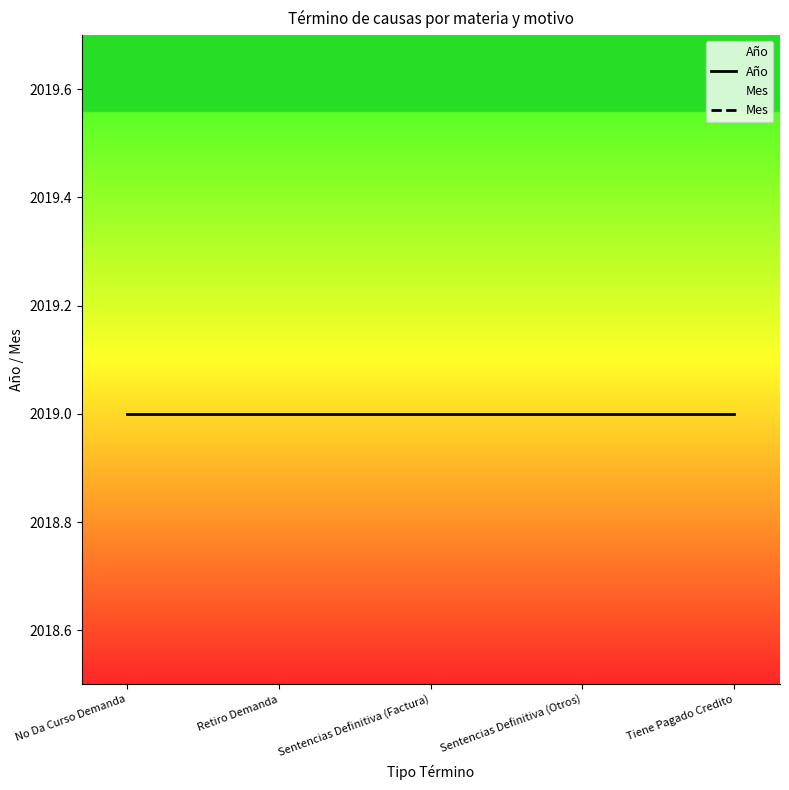

At which label does Mes reach its peak?

No Da Curso Demanda